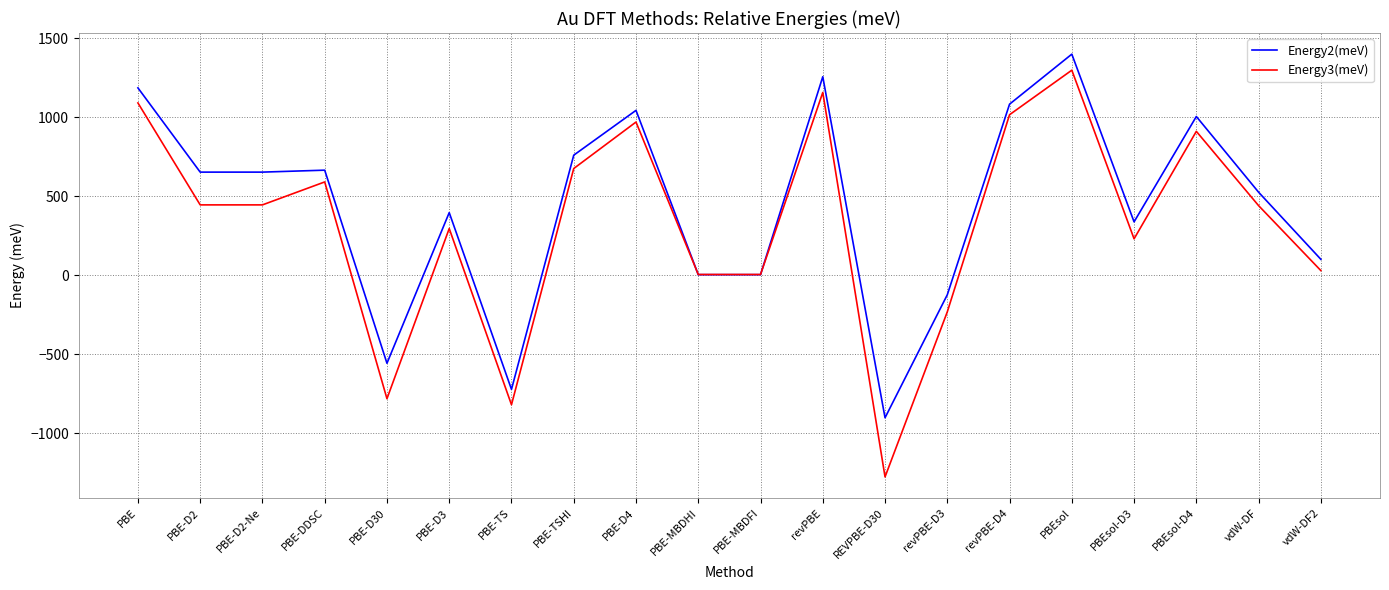

How many lines are shown in the chart?

2